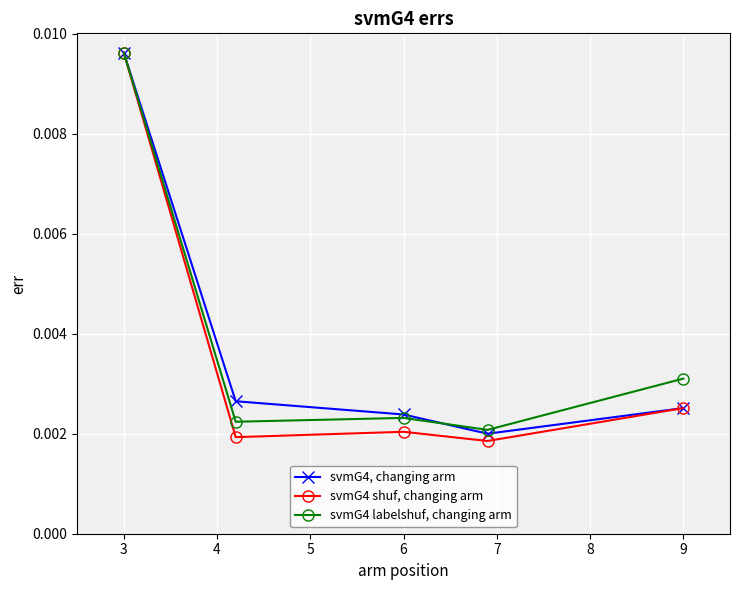

In svmG4, changing arm, how many points are lower than both neighbors (excluding endpoints)?

1